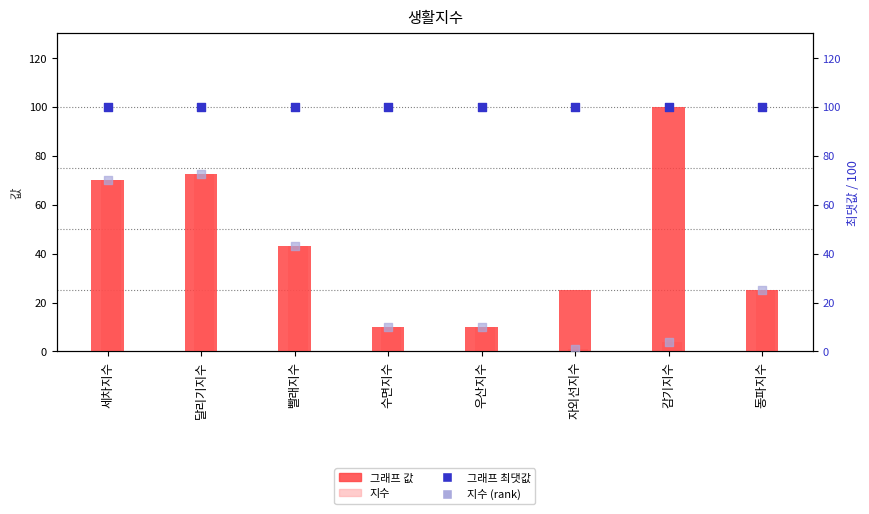

What are all the series names shown in the legend?

그래프 값, 지수, 그래프 최댓값, 지수 (rank)